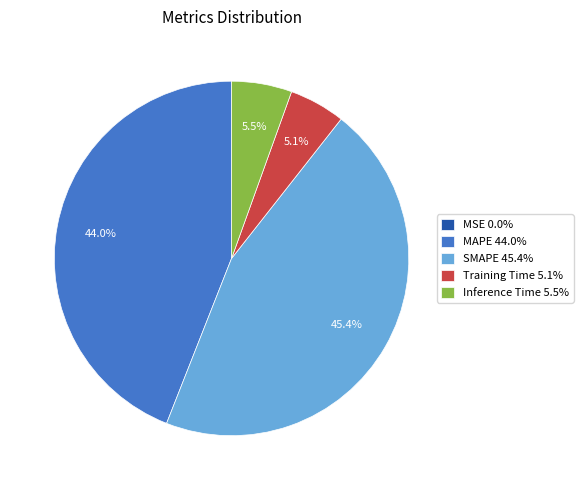

Which category has the biggest portion of the pie?

SMAPE